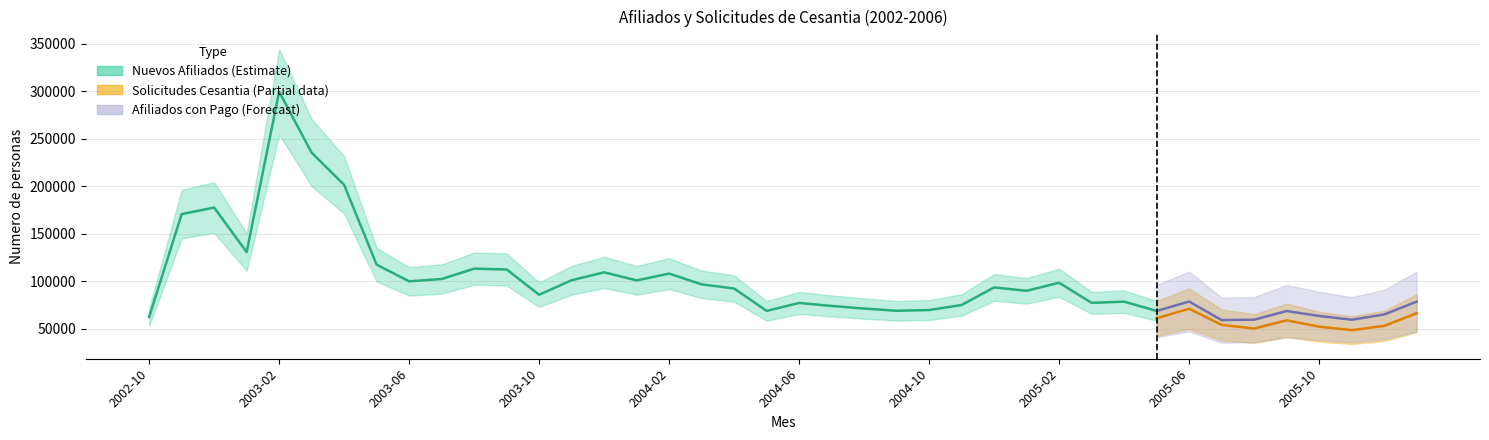

Reading right to left, extract all data points from this chart.

Numero de Nuevos Afiliados en el Mes: 2006-01=81799	2005-12=73289	2005-11=62980	2005-10=55908	2005-09=58079	2005-08=59564	2005-07=58032	2005-06=60112	2005-05=68790	2005-04=78551	2005-03=77283	2005-02=98451	2005-01=89958	2004-12=93540	2004-11=75045	2004-10=69728	2004-09=68946	2004-08=71261	2004-07=74015	2004-06=77188	2004-05=68810	2004-04=92367	2004-03=96739	2004-02=108066	2004-01=100920	2003-12=109394	2003-11=101104	2003-10=85826	2003-09=112423	2003-08=113243	2003-07=102369	2003-06=99946	2003-05=117428	2003-04=201423	2003-03=235329	2003-02=299454	2003-01=130725	2002-12=177560	2002-11=170653	2002-10=62387
Solicitudes de prestaciones por cesantia: 2006-01=66419	2005-12=52989	2005-11=48553	2005-10=52238	2005-09=58874	2005-08=50240	2005-07=54086	2005-06=71118	2005-05=61017	2005-04=52511	2005-03=39859	2005-02=47253	2005-01=51969	2004-12=40176	2004-11=30440	2004-10=34168	2004-09=44846	2004-08=39346	2004-07=40137	2004-06=47565	2004-05=40216	2004-04=33847	2004-03=26304	2004-02=28724	2004-01=32493	2003-12=19084	2003-11=15112	2003-10=18046	2003-09=16207	2003-08=12570	2003-07=10809	2003-06=8204	2003-05=194	2003-04=0	2003-03=0	2003-02=0	2003-01=0	2002-12=0	2002-11=0	2002-10=0
Afiliados que recibieron pago: 2006-01=78569	2005-12=65008	2005-11=59531	2005-10=63507	2005-09=68670	2005-08=59563	2005-07=59123	2005-06=78686	2005-05=68702	2005-04=55872	2005-03=45747	2005-02=52481	2005-01=56943	2004-12=44690	2004-11=34324	2004-10=35197	2004-09=47569	2004-08=41186	2004-07=41293	2004-06=48379	2004-05=40829	2004-04=34296	2004-03=26477	2004-02=28724	2004-01=32567	2003-12=19084	2003-11=15112	2003-10=18046	2003-09=16207	2003-08=12570	2003-07=10809	2003-06=8204	2003-05=194	2003-04=0	2003-03=0	2003-02=0	2003-01=0	2002-12=0	2002-11=0	2002-10=0